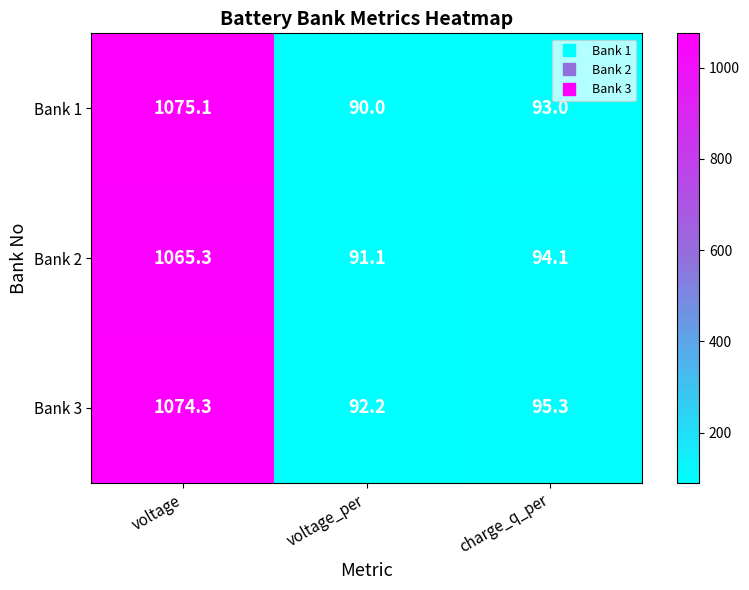

The value of Bank 1 at charge_q_per is 93.0. True or false?

True